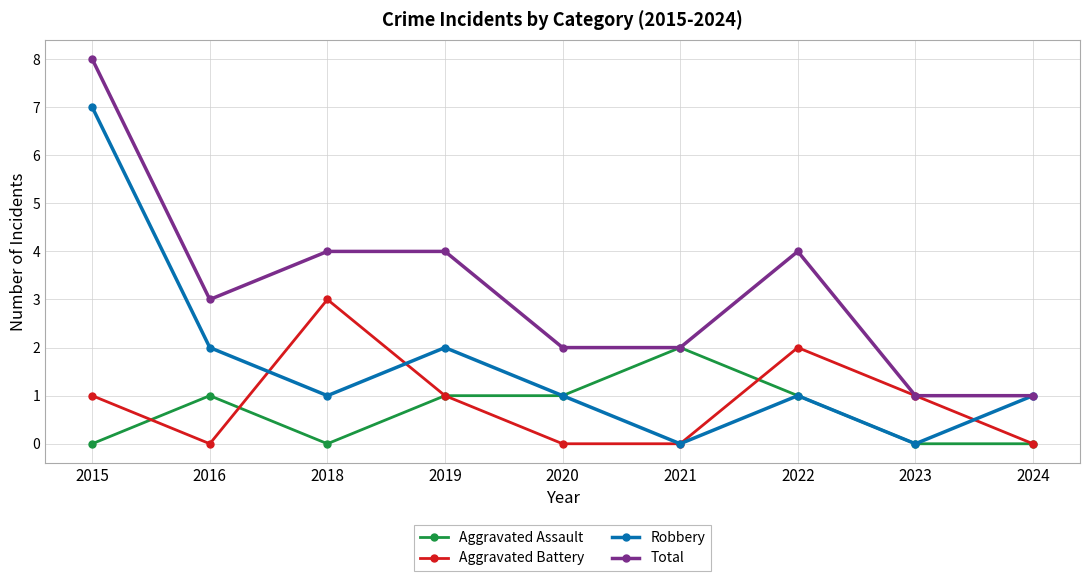

What is the sum of the Aggravated Battery values at 2015 and 2020?

1